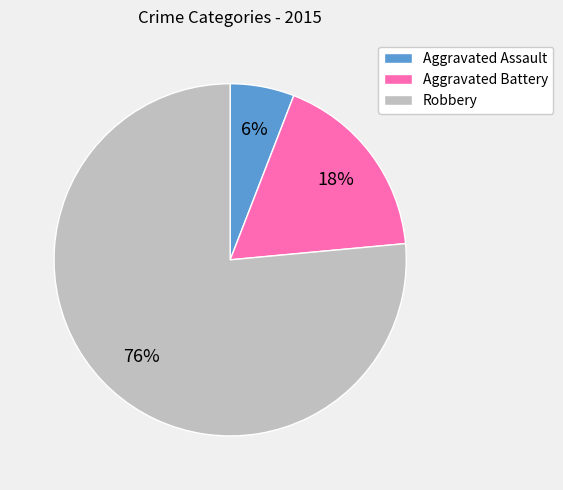

To the nearest percent, what is the average slice percentage?

33%